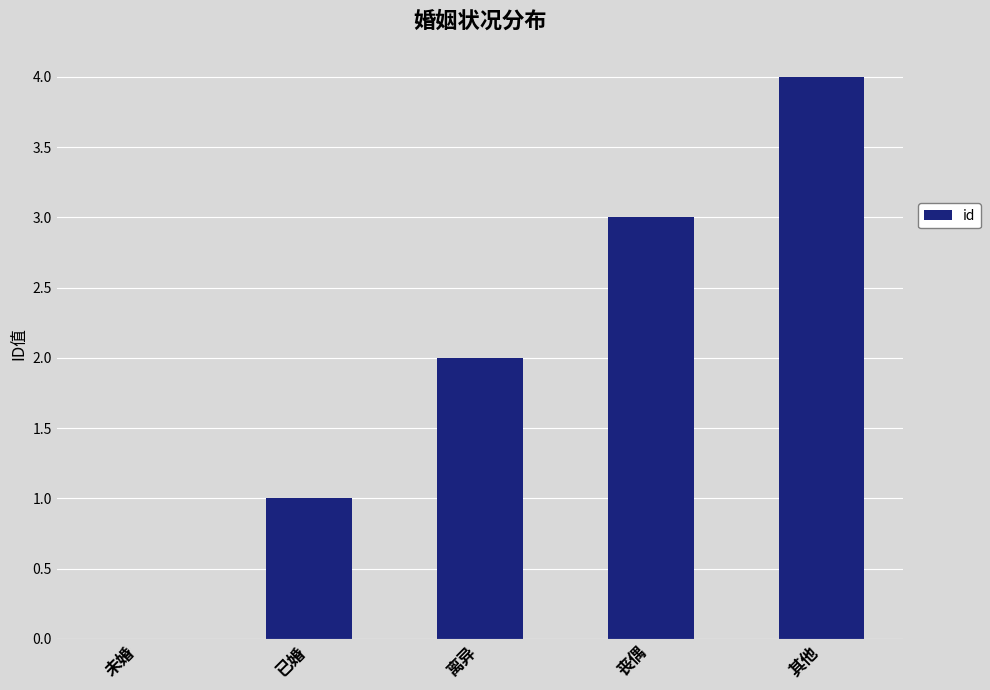

How many positive values are there?

4